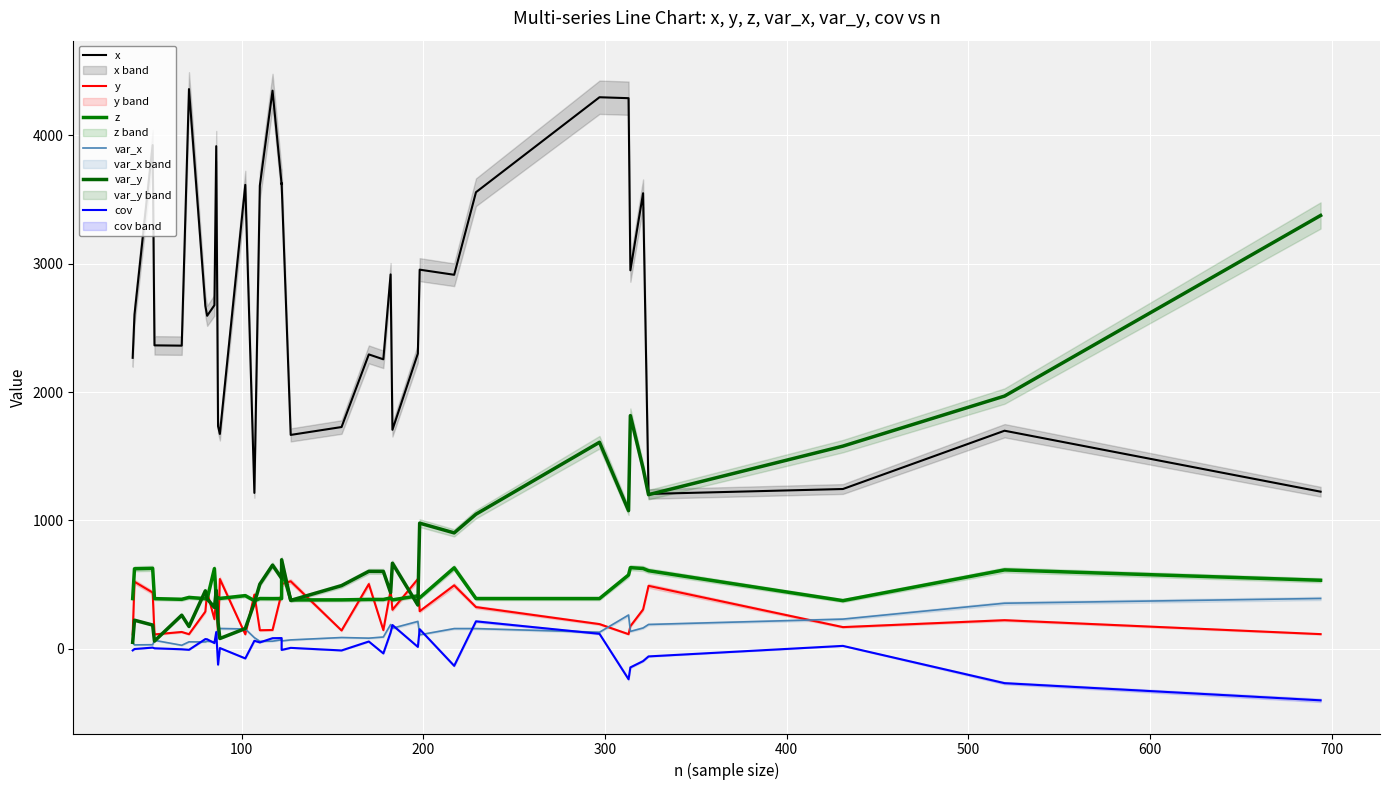

Rank the series at 100 from highest to lowest value.

x, z, y, var_y, var_x, cov